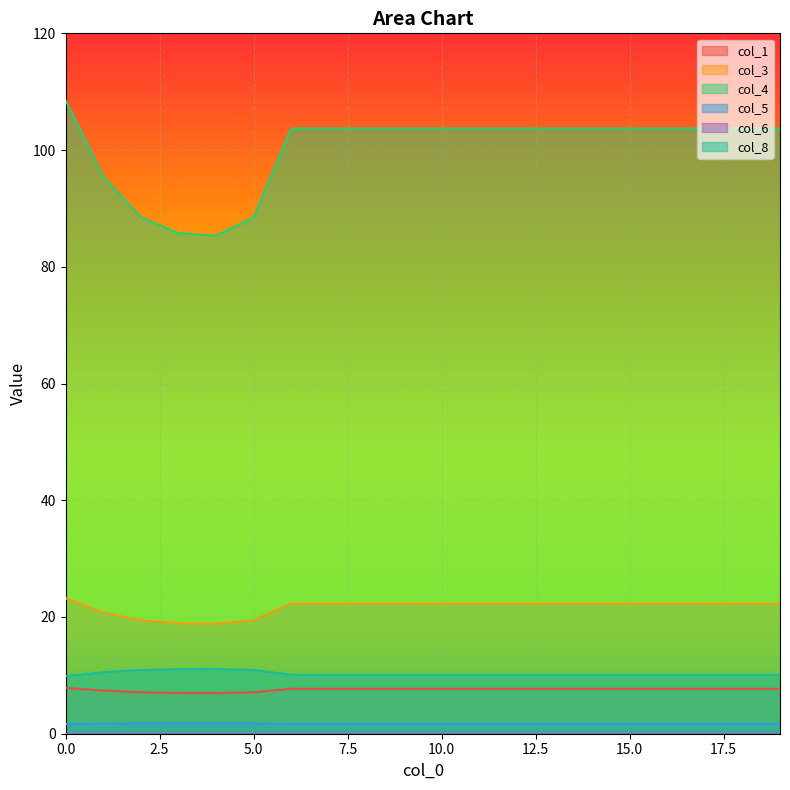

Reading left to right, list all the values displayed in this chart.

col_1: 7.9	7.4	7.1	7.0	7.0	7.1	7.7	7.7	7.7	7.7	7.7	7.7	7.7	7.7	7.7	7.7	7.7	7.7	7.7	7.7
col_3: 23.2	20.8	19.4	18.9	18.8	19.4	22.3	22.3	22.3	22.3	22.3	22.3	22.3	22.3	22.3	22.3	22.3	22.3	22.3	22.3
col_4: 108.5	95.5	88.5	85.8	85.3	88.5	103.7	103.7	103.7	103.7	103.7	103.7	103.7	103.7	103.7	103.7	103.7	103.7	103.7	103.7
col_5: 1.7	1.7	1.8	1.8	1.8	1.8	1.7	1.7	1.7	1.7	1.7	1.7	1.7	1.7	1.7	1.7	1.7	1.7	1.7	1.7
col_8: 9.8	10.5	10.9	11.1	11.1	10.9	10.1	10.1	10.1	10.1	10.1	10.1	10.1	10.1	10.1	10.1	10.1	10.1	10.1	10.1